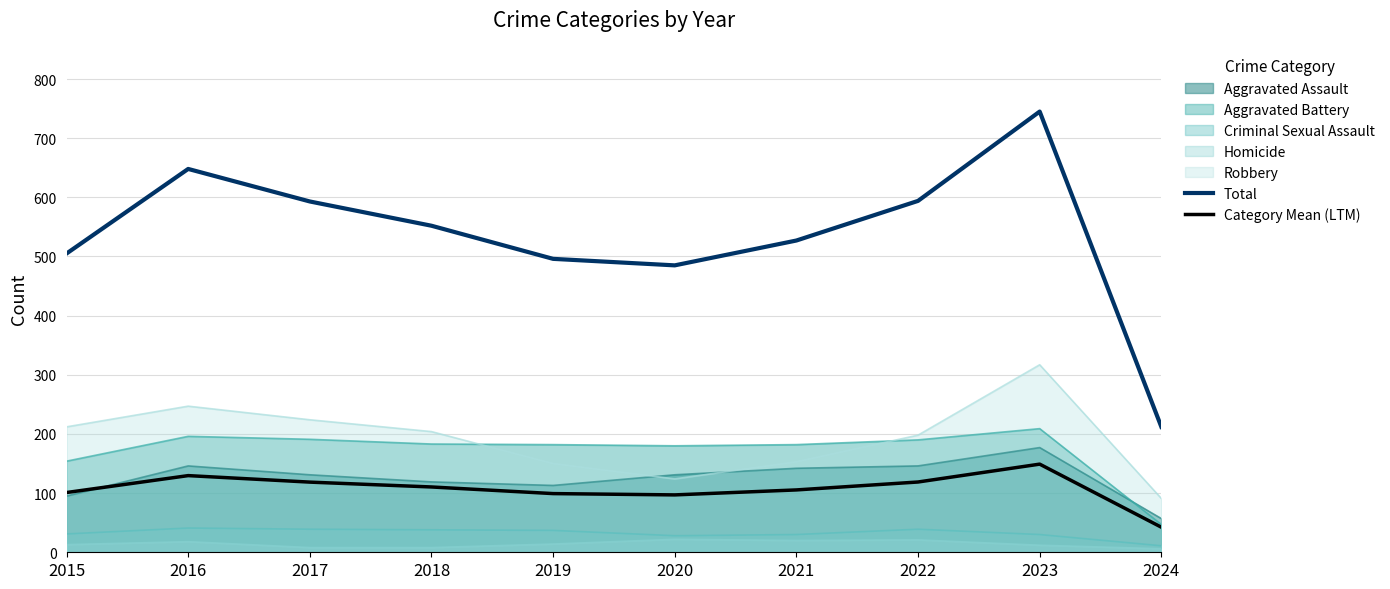

Which series has the widest spread of values?

Total